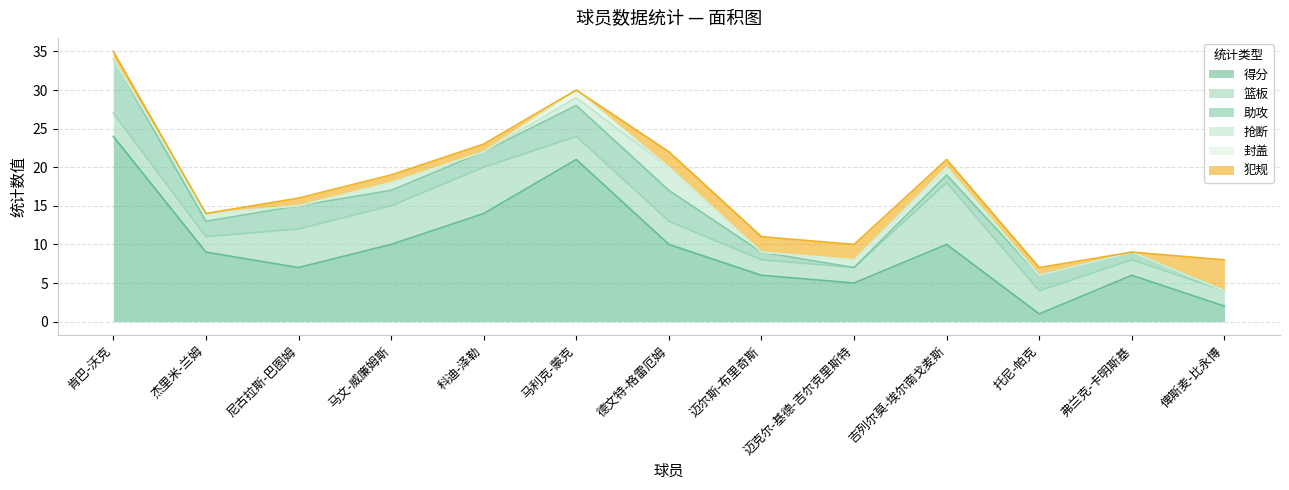

Does the chart have visible grid lines?

Yes